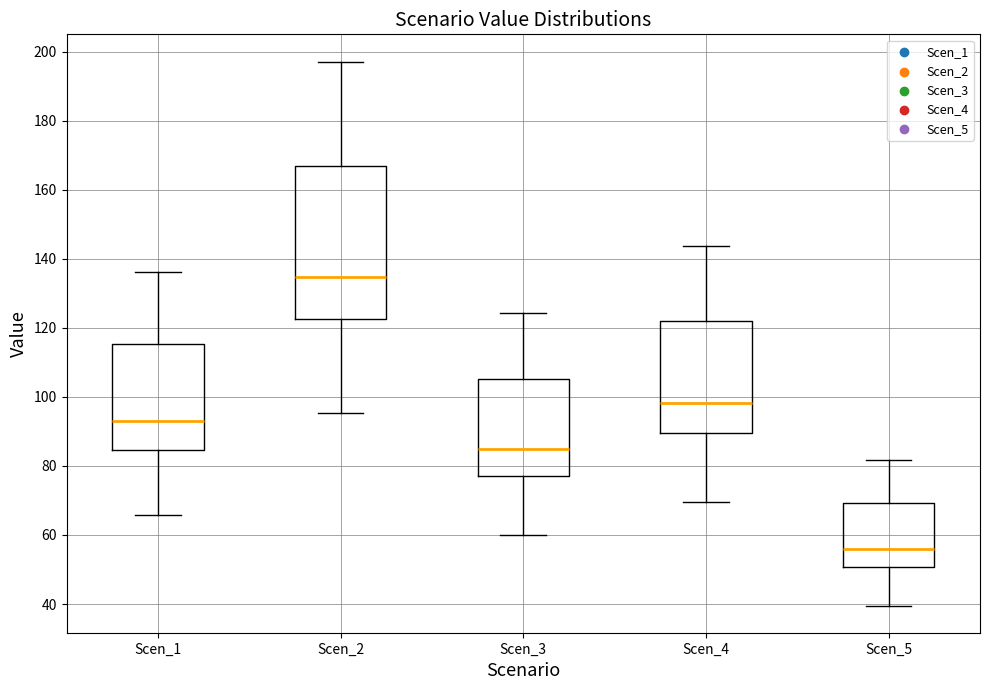

Reading left to right, transcribe this box plot: for each box, give where its median line is, the range the box spans, and where its two whiskers end, as read against the y-axis. The values are not printed on the chart, so give them approximately, as read against the axis.

Scen_1: median 92, box 84 to 116, whiskers 66 to 136
Scen_2: median 134, box 122 to 166, whiskers 96 to 198
Scen_3: median 84, box 78 to 106, whiskers 60 to 124
Scen_4: median 98, box 90 to 122, whiskers 70 to 144
Scen_5: median 56, box 50 to 70, whiskers 40 to 82